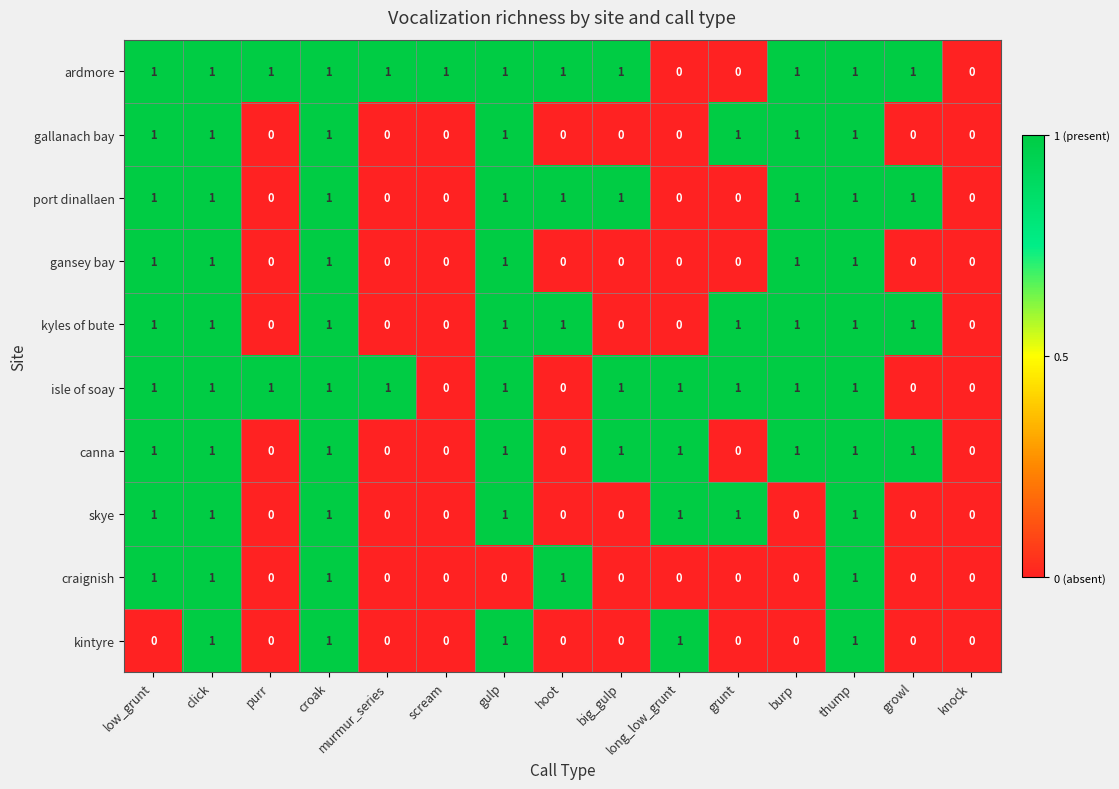

Which series has the largest total across all categories?

ardmore